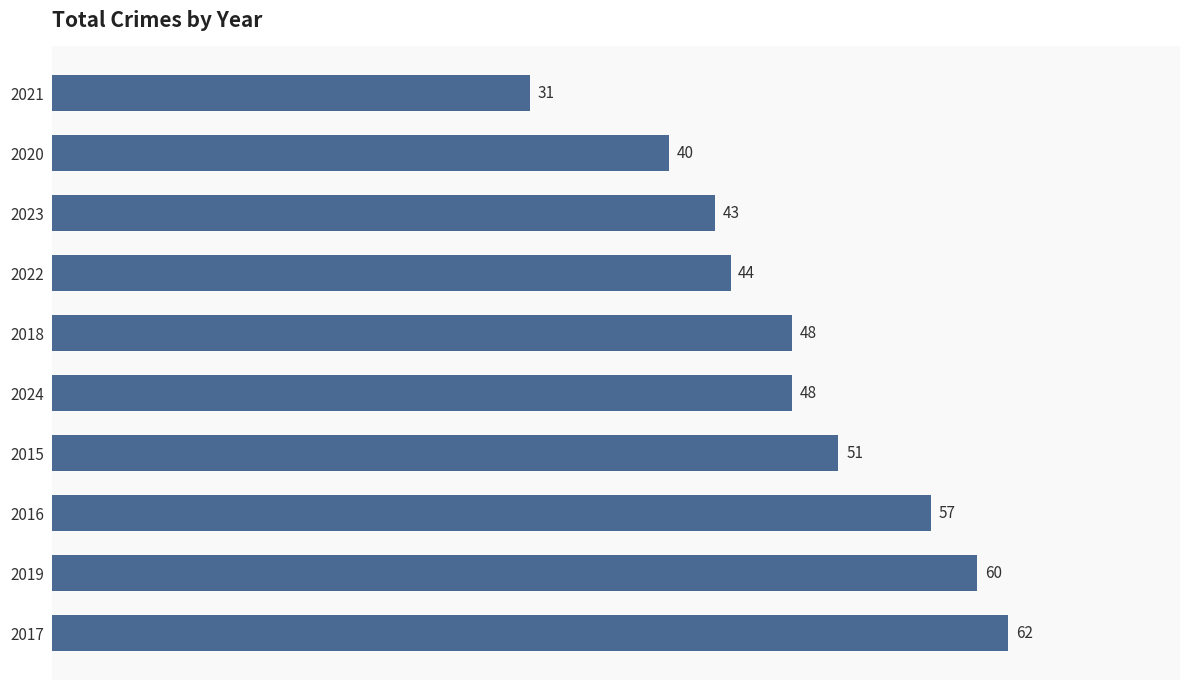

What is the difference between the second highest and minimum values?

29